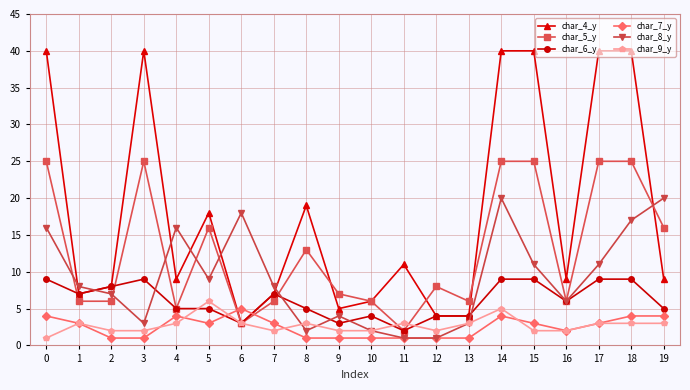

At 0, list the series in order from smallest to largest.

char_9_y, char_7_y, char_6_y, char_8_y, char_5_y, char_4_y